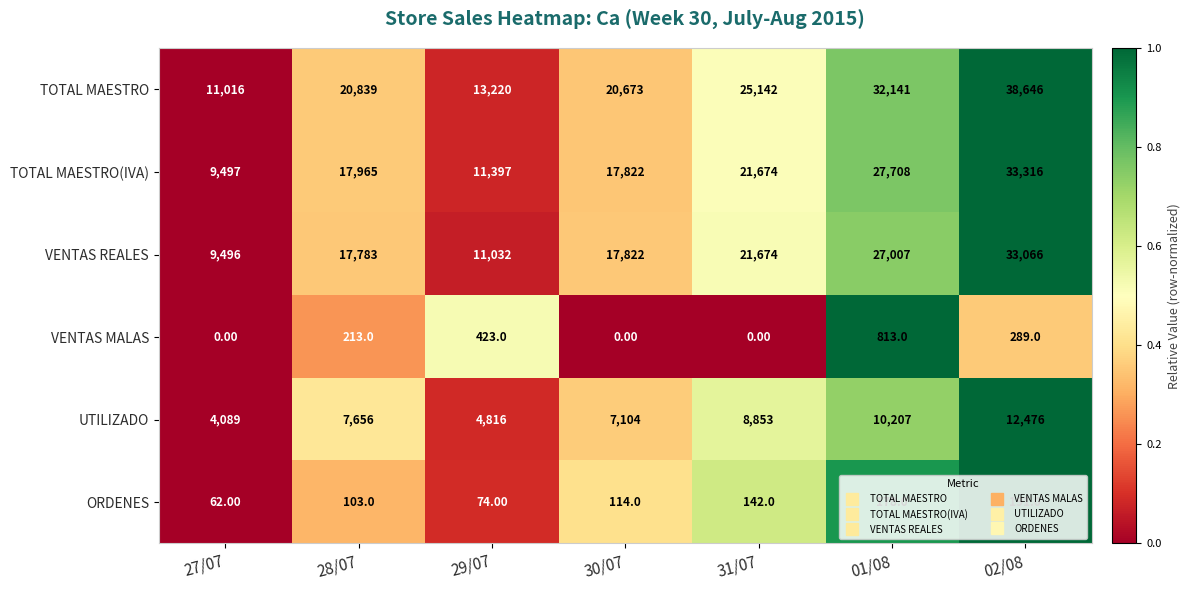

Rank the series at 02/08 from lowest to highest value.

ORDENES, VENTAS MALAS, UTILIZADO, VENTAS REALES, TOTAL MAESTRO(IVA), TOTAL MAESTRO